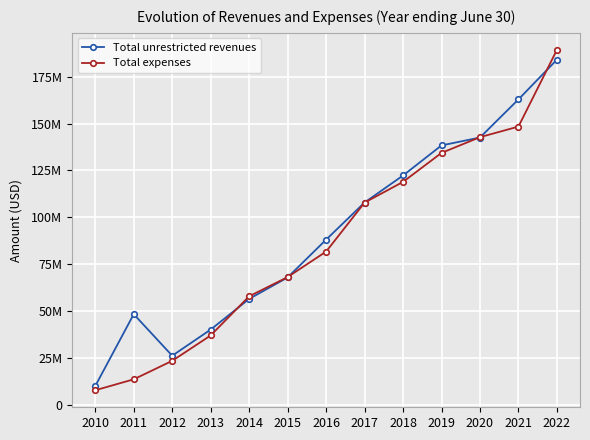

Reading left to right, list all the values displayed in this chart.

Total unrestricted revenues: 9980354	48315133	26157511	40098154	56454130	67909435	88062499	107880532	122297352	138346378	142562550	162896147	184106428
Total expenses: 7727119	13565145	23423385	36974931	57851187	68108869	81694652	107831968	118891567	134345732	142742378	148399123	189311959